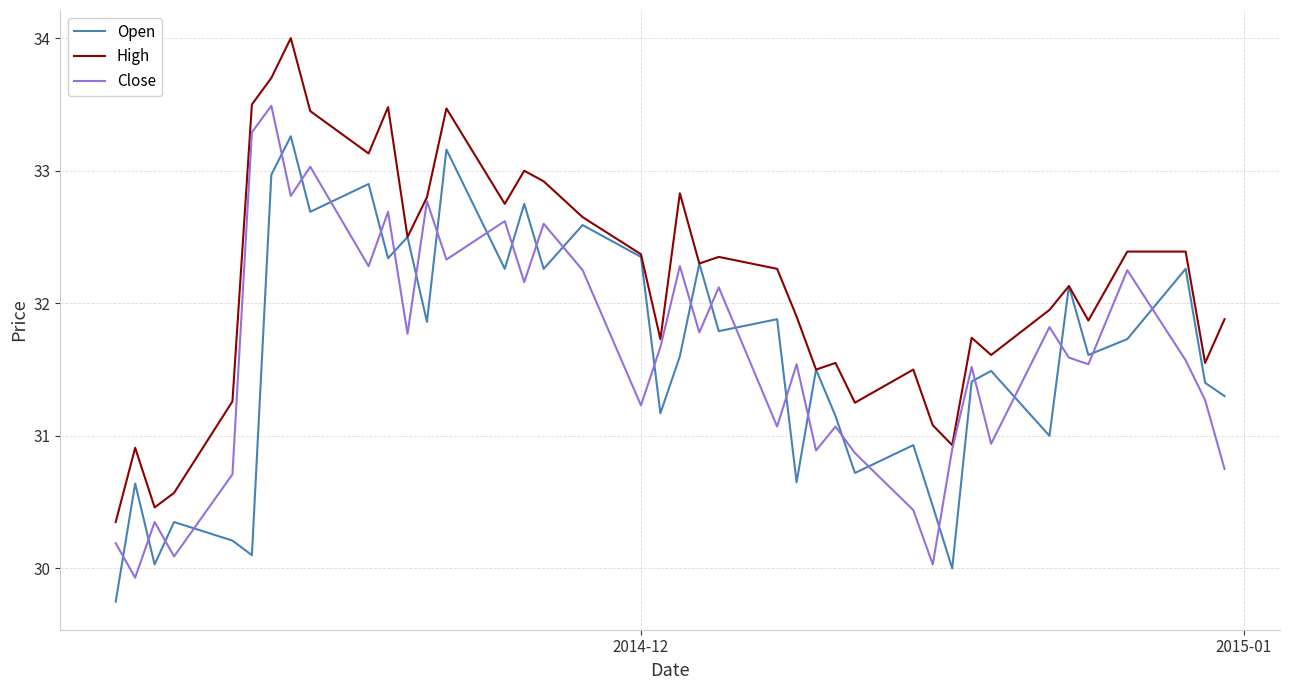

At how many categories does at least one series exceed 31?

35